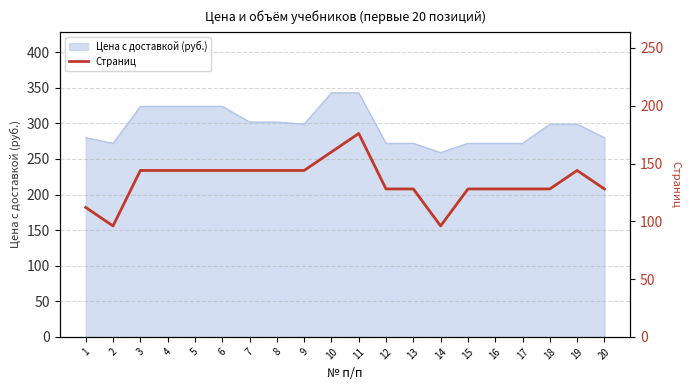

True or false: Цена с доставкой (руб.) has a value of 280 at 20.

True